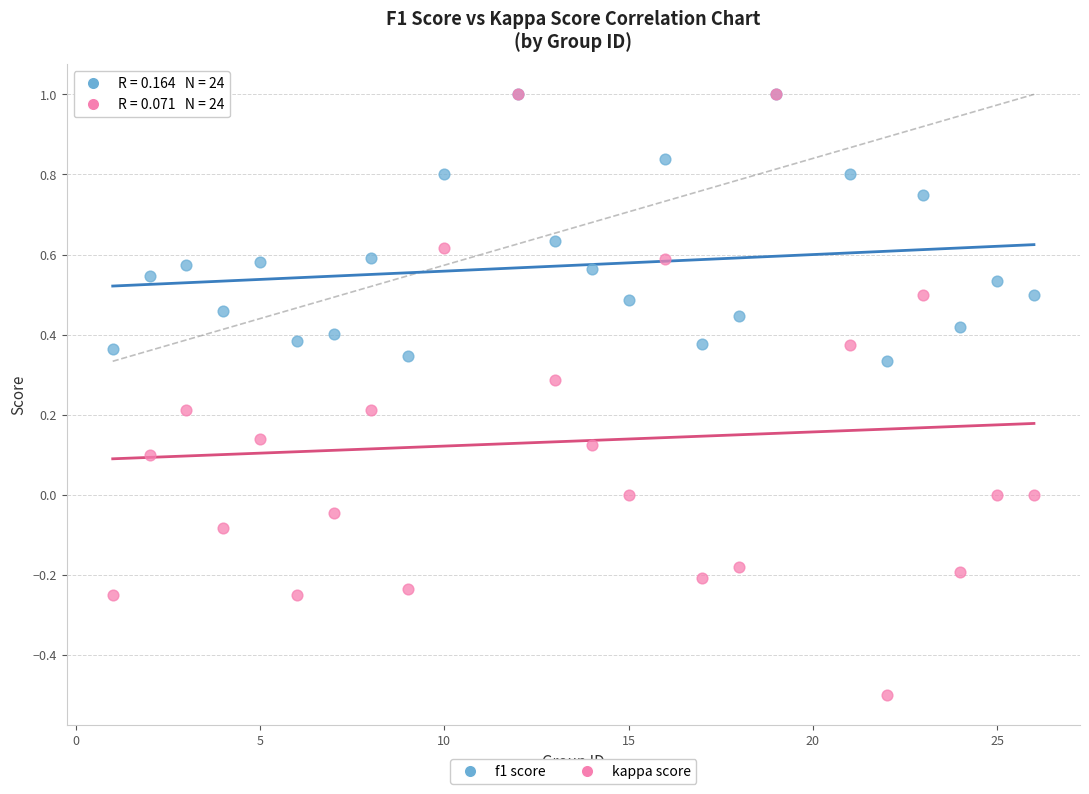

Which series has the widest spread of Y values?

kappa score